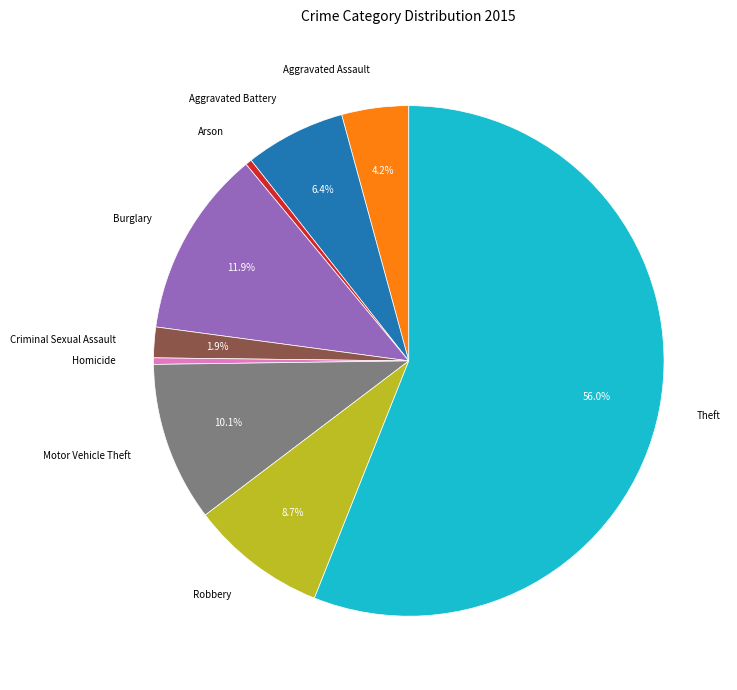

Is there any slice that represents more than half of the pie?

Yes